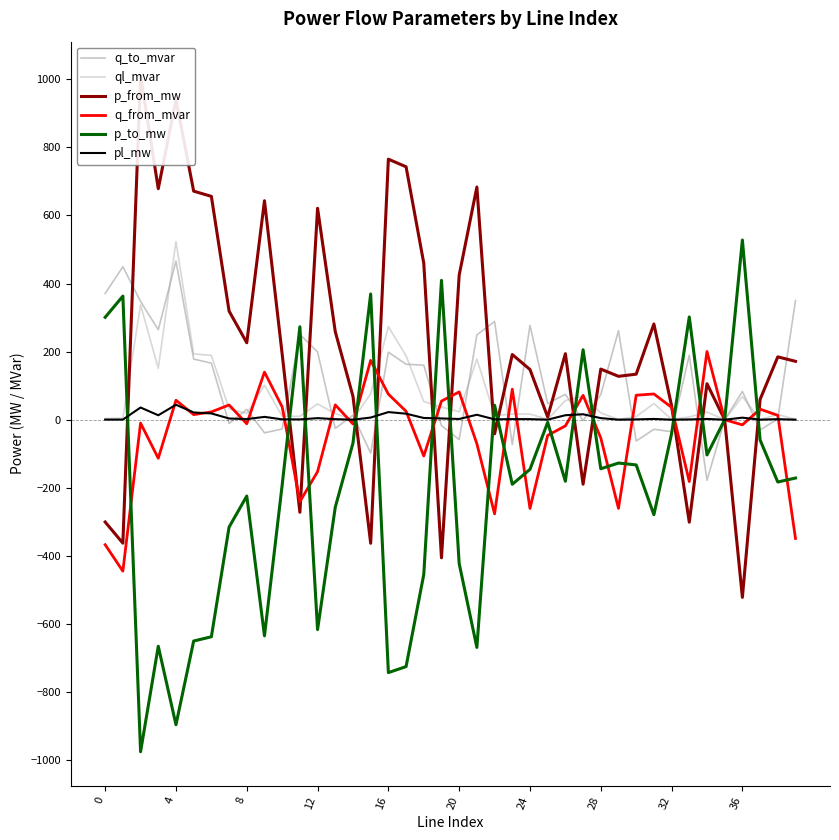

What is the difference between the highest and lowest values at 37?

118.9